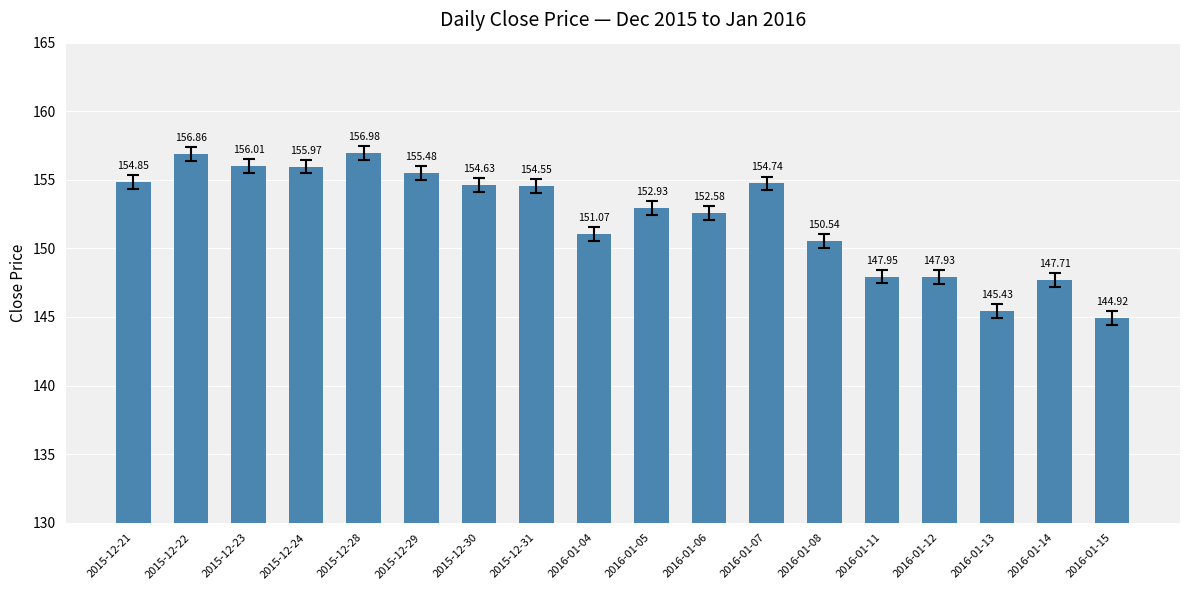

How many distinct data groups are displayed?

1